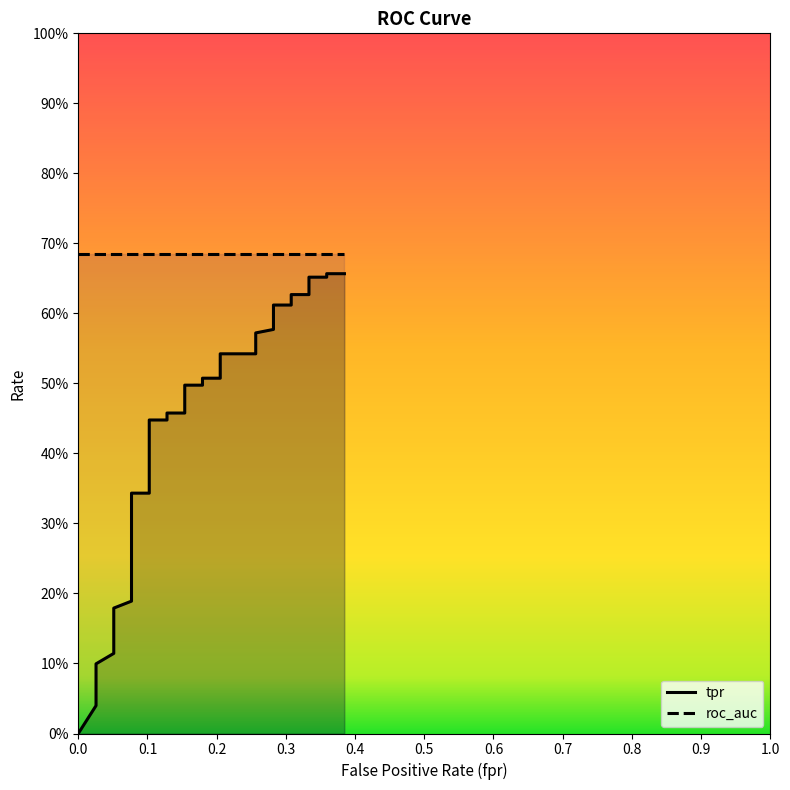

How many data points are above 0?

39